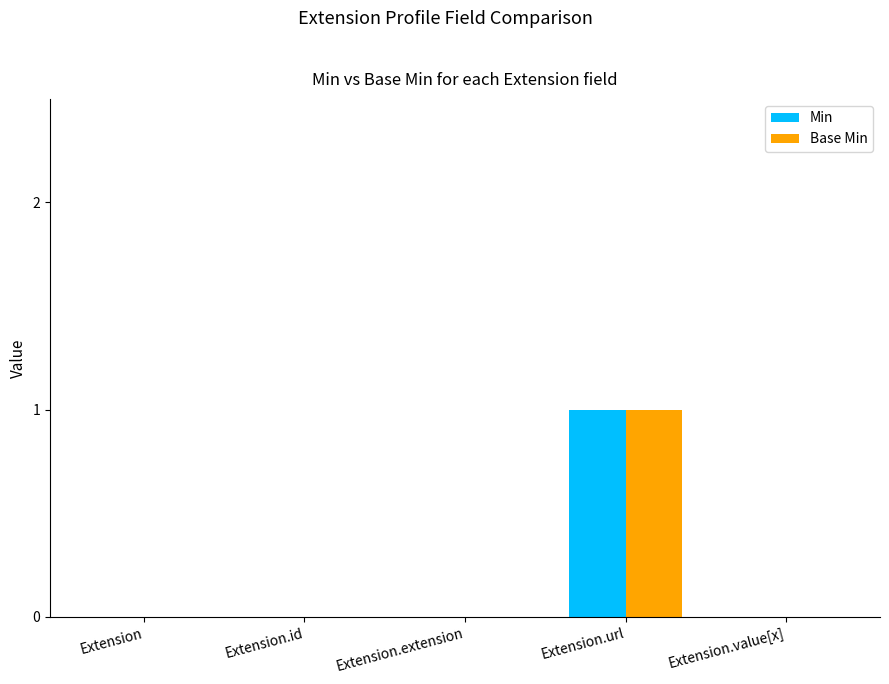

The Min series shows 0 at Extension.value[x]. True or false?

True